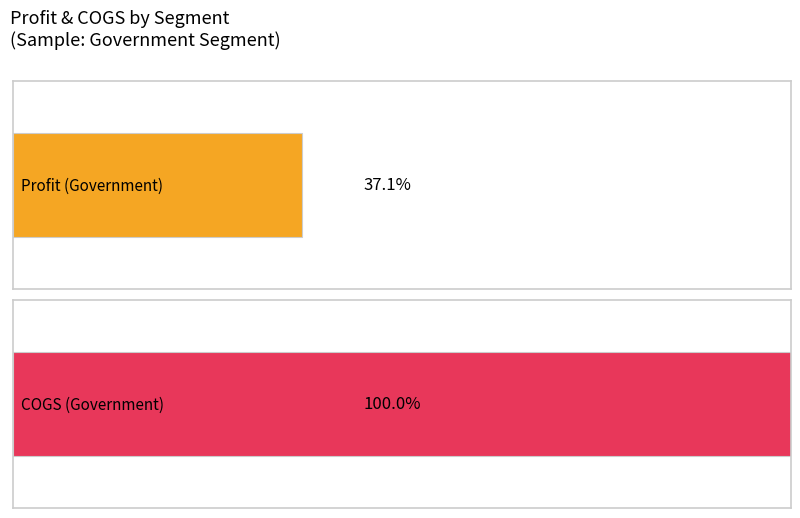

The value of COGS at Government is 16185. True or false?

True